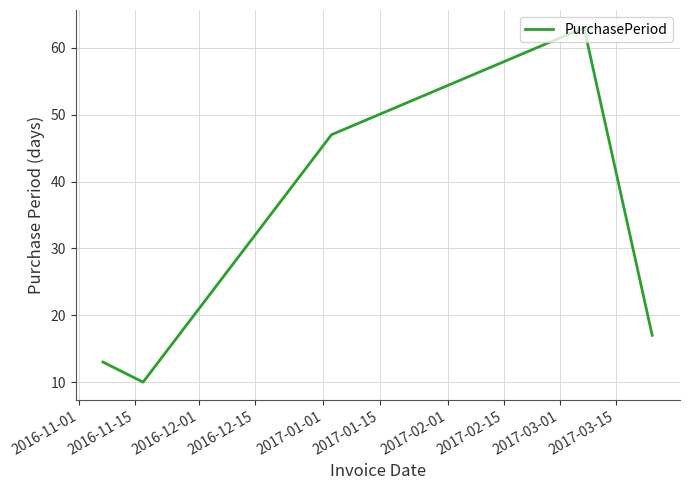

Does the chart display data point markers on the line(s)?

No